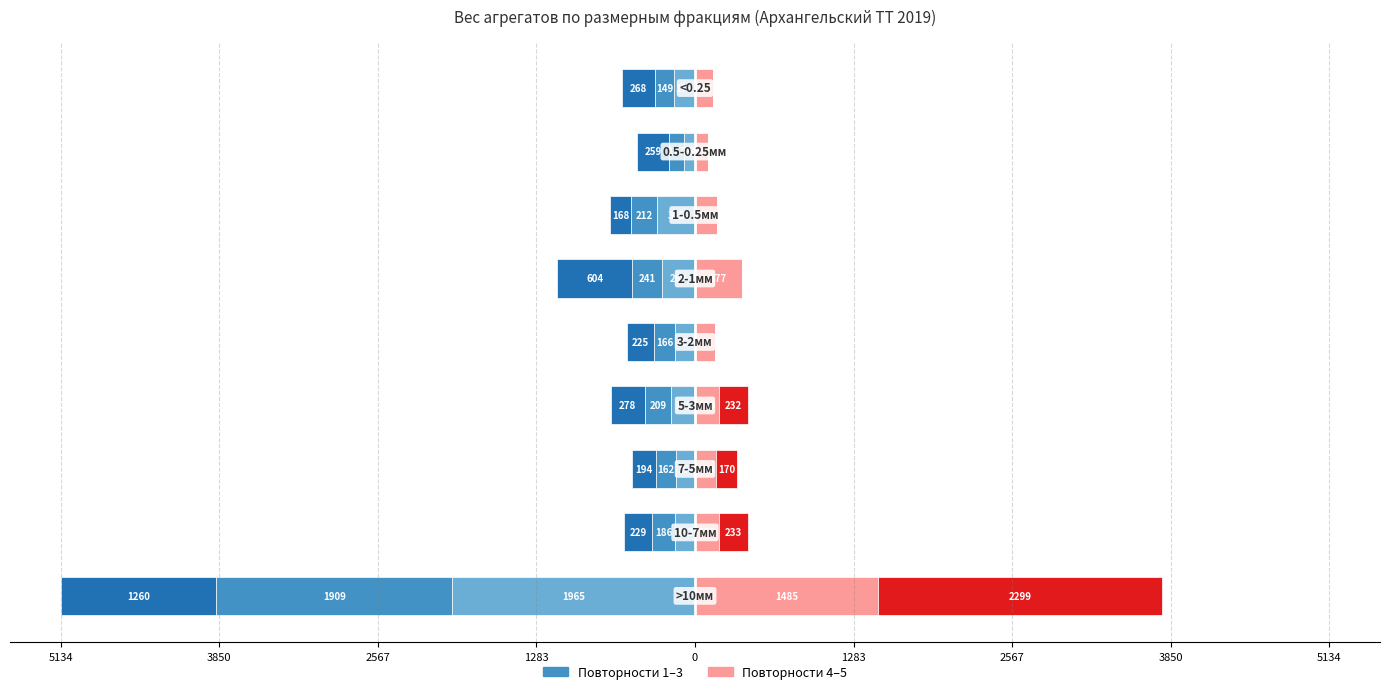

How many bars are there in each group?

5